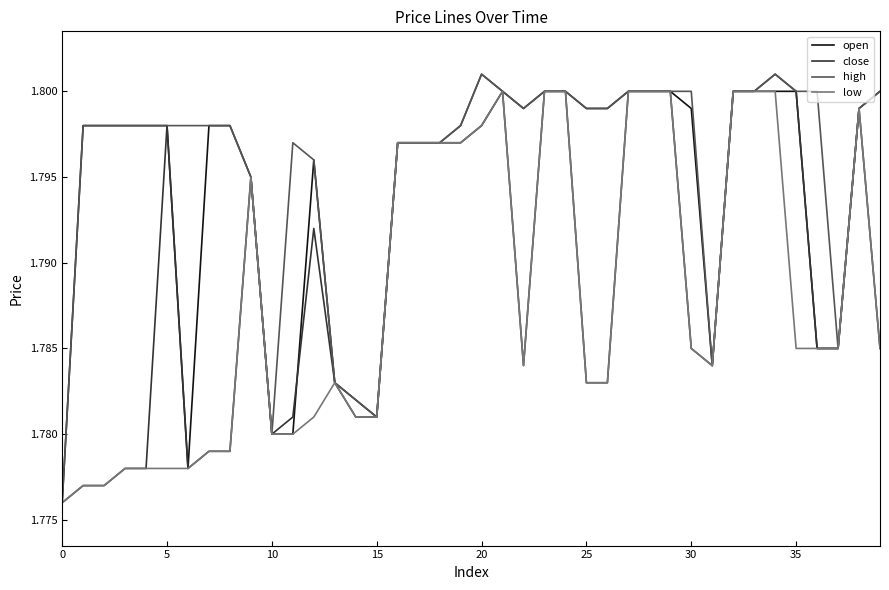

Which series has the largest total across all categories?

high